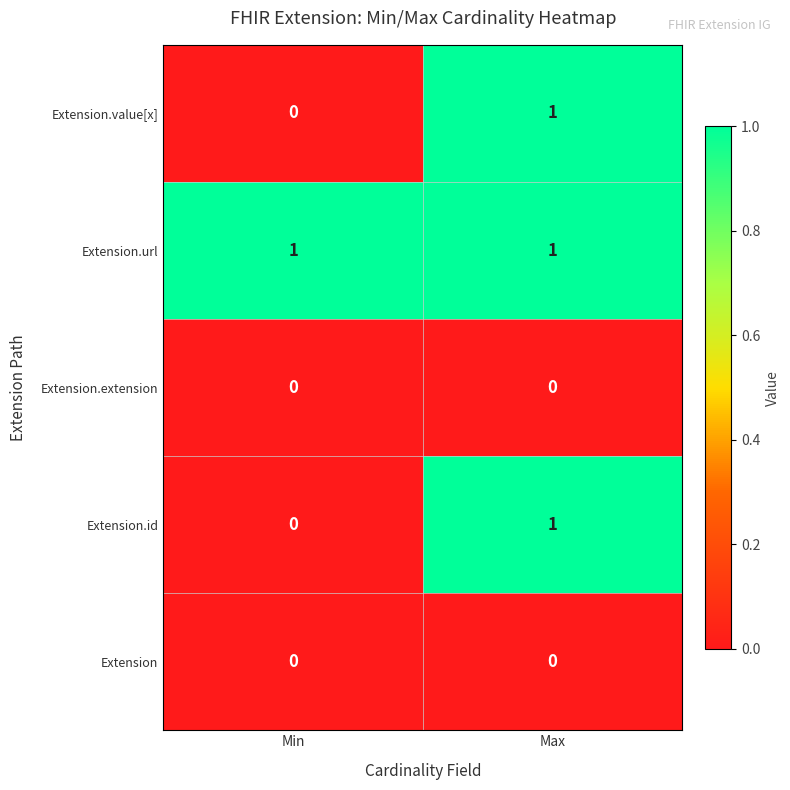

How many data points does each series have?

2